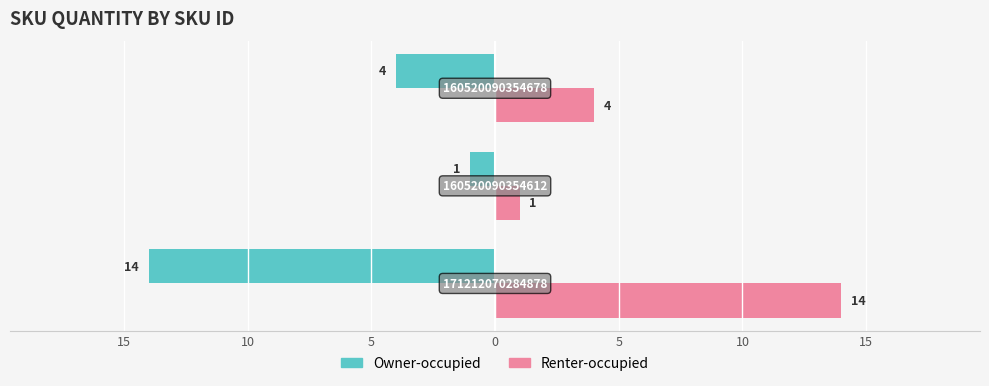

What is the difference between the maximum and minimum values in the Renter-occupied series?

13